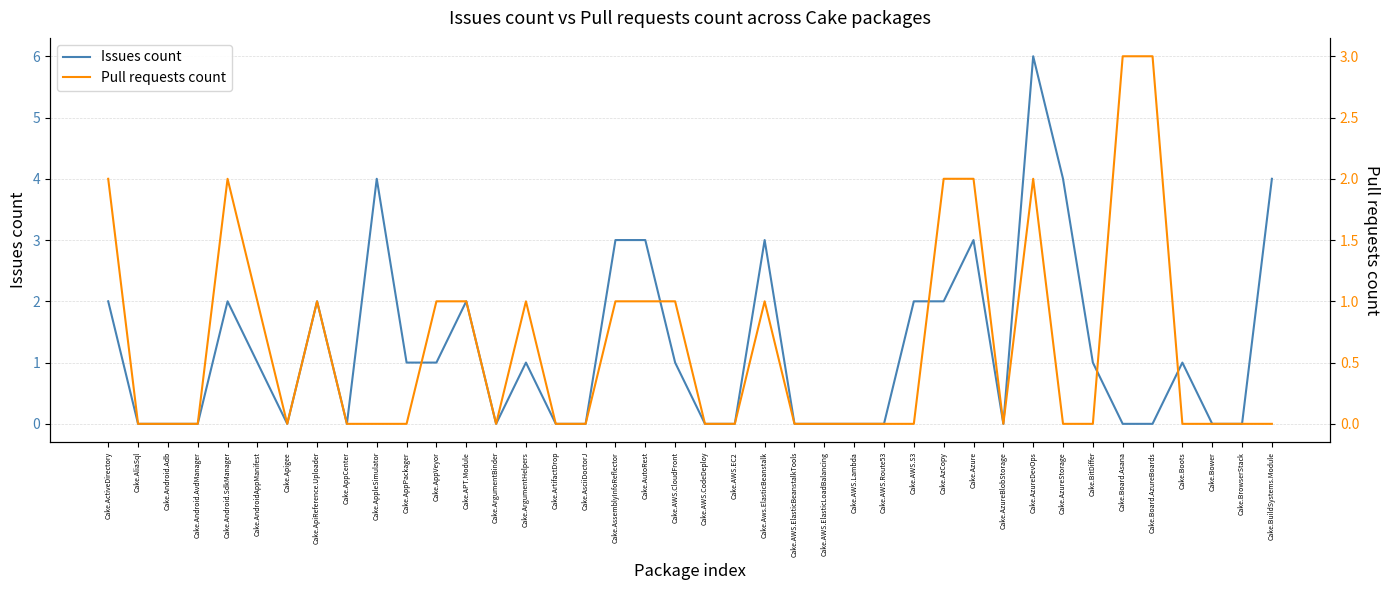

Between Cake.Apigee and Cake.AppPackager, which series saw the biggest shift?

Issues count